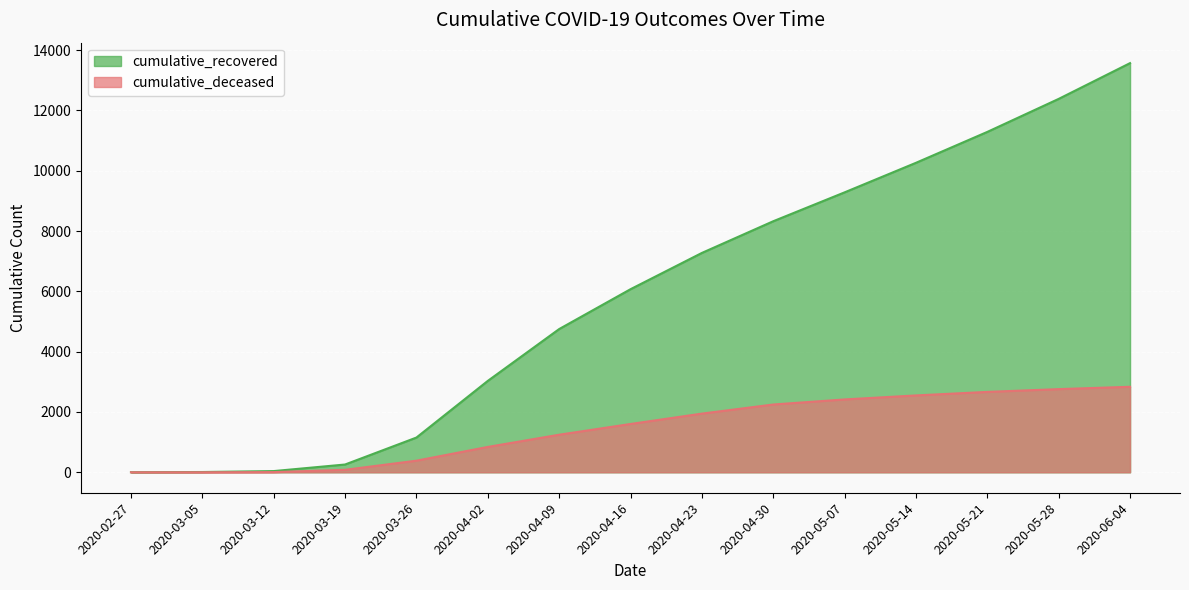

What is the highest value of the cumulative_deceased series?

2836